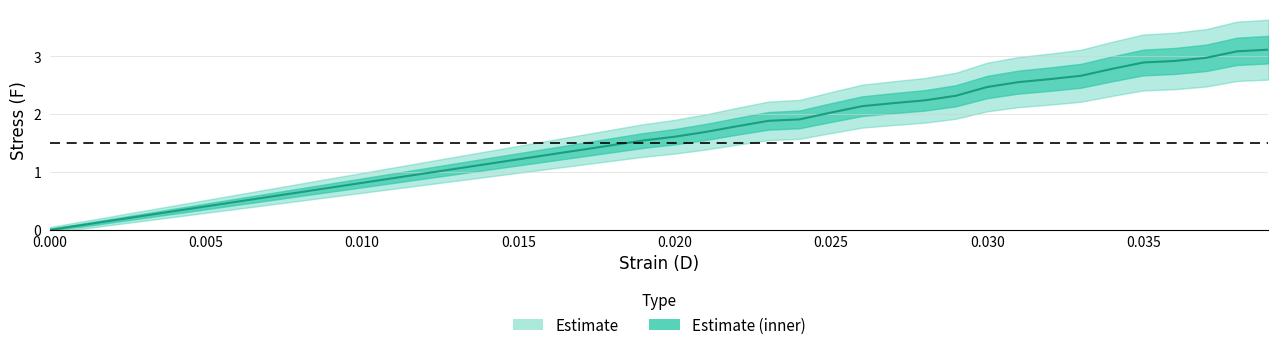

Is it true that the value at 0.015 is 0.4?

False